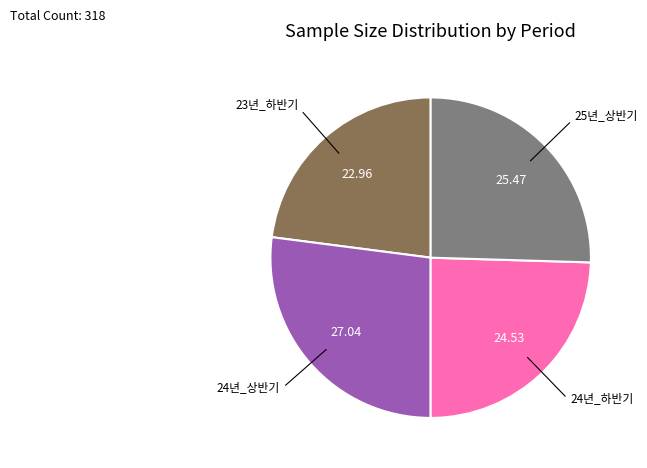

Between 23년_하반기 and 25년_상반기, which is larger?

25년_상반기